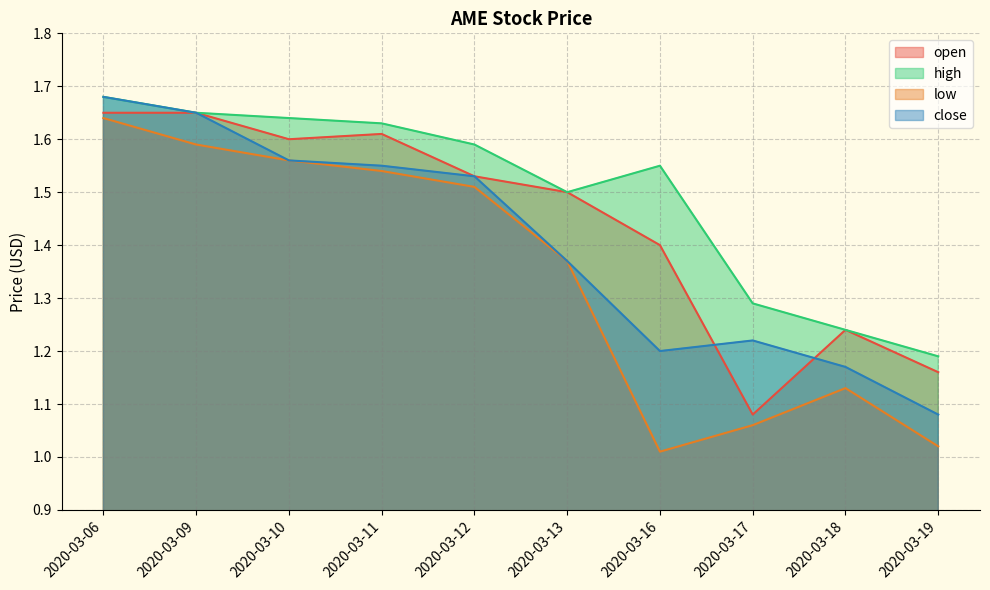

Reading left to right, what are all the values shown in this chart?

open: 2020-03-06=1.6	2020-03-09=1.6	2020-03-10=1.6	2020-03-11=1.6	2020-03-12=1.5	2020-03-13=1.5	2020-03-16=1.4	2020-03-17=1.1	2020-03-18=1.2	2020-03-19=1.2
high: 2020-03-06=1.7	2020-03-09=1.6	2020-03-10=1.6	2020-03-11=1.6	2020-03-12=1.6	2020-03-13=1.5	2020-03-16=1.6	2020-03-17=1.3	2020-03-18=1.2	2020-03-19=1.2
low: 2020-03-06=1.6	2020-03-09=1.6	2020-03-10=1.6	2020-03-11=1.5	2020-03-12=1.5	2020-03-13=1.4	2020-03-16=1.0	2020-03-17=1.1	2020-03-18=1.1	2020-03-19=1.0
close: 2020-03-06=1.7	2020-03-09=1.6	2020-03-10=1.6	2020-03-11=1.6	2020-03-12=1.5	2020-03-13=1.4	2020-03-16=1.2	2020-03-17=1.2	2020-03-18=1.2	2020-03-19=1.1